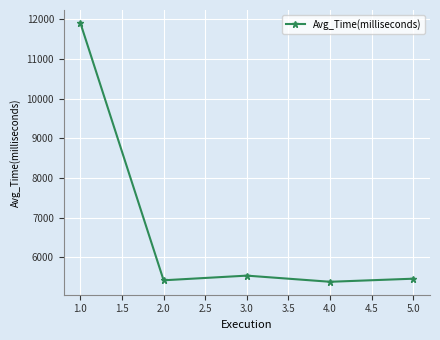

What is the ratio of the value at 2.0 to the value at 5.0?

1.0